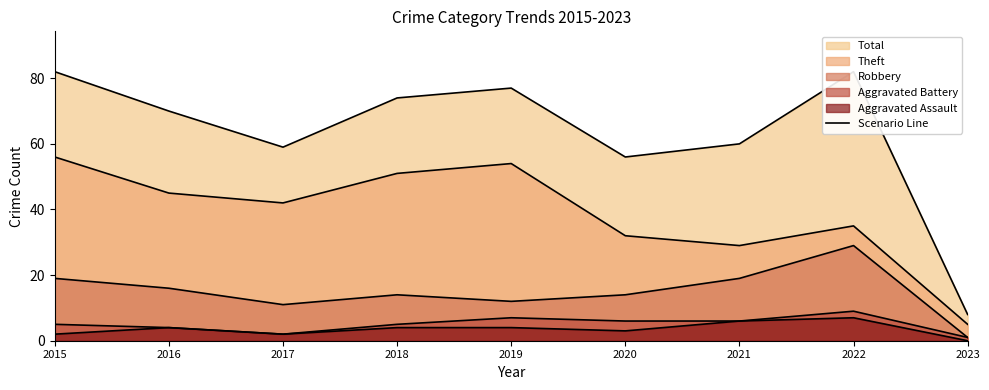

Reading left to right, list all the values displayed in this chart.

Robbery: 2015=19	2016=16	2017=11	2018=14	2019=12	2020=14	2021=19	2022=29	2023=1
Theft: 2015=56	2016=45	2017=42	2018=51	2019=54	2020=32	2021=29	2022=35	2023=5
Aggravated Assault: 2015=2	2016=4	2017=2	2018=4	2019=4	2020=3	2021=6	2022=7	2023=0
Aggravated Battery: 2015=5	2016=4	2017=2	2018=5	2019=7	2020=6	2021=6	2022=9	2023=1
Total: 2015=82	2016=70	2017=59	2018=74	2019=77	2020=56	2021=60	2022=82	2023=8